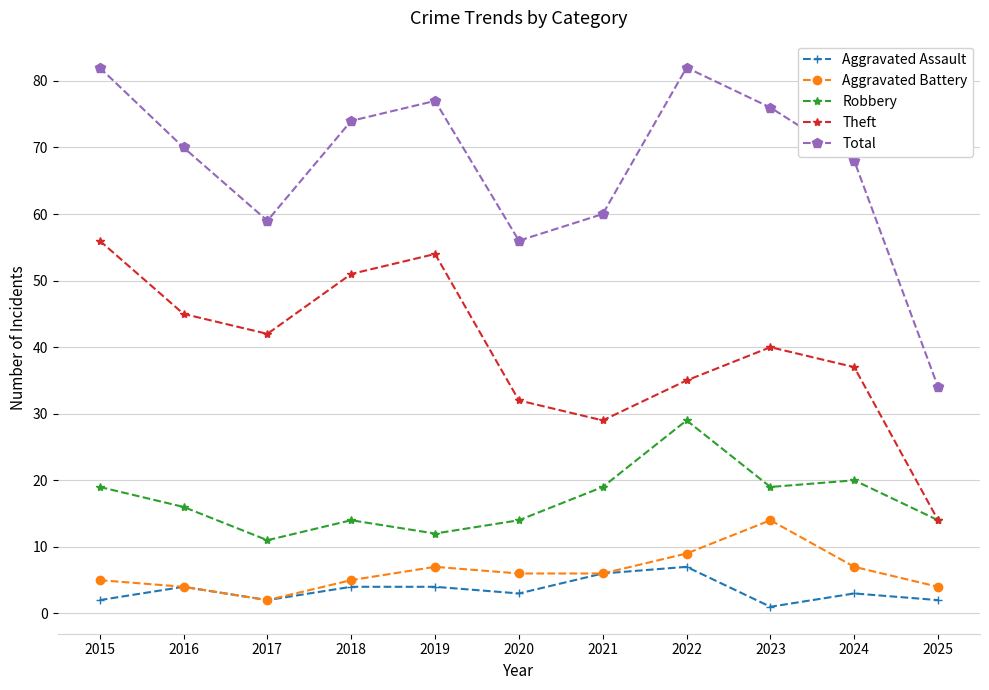

True or false: Aggravated Battery and Theft intersect in this chart.

False